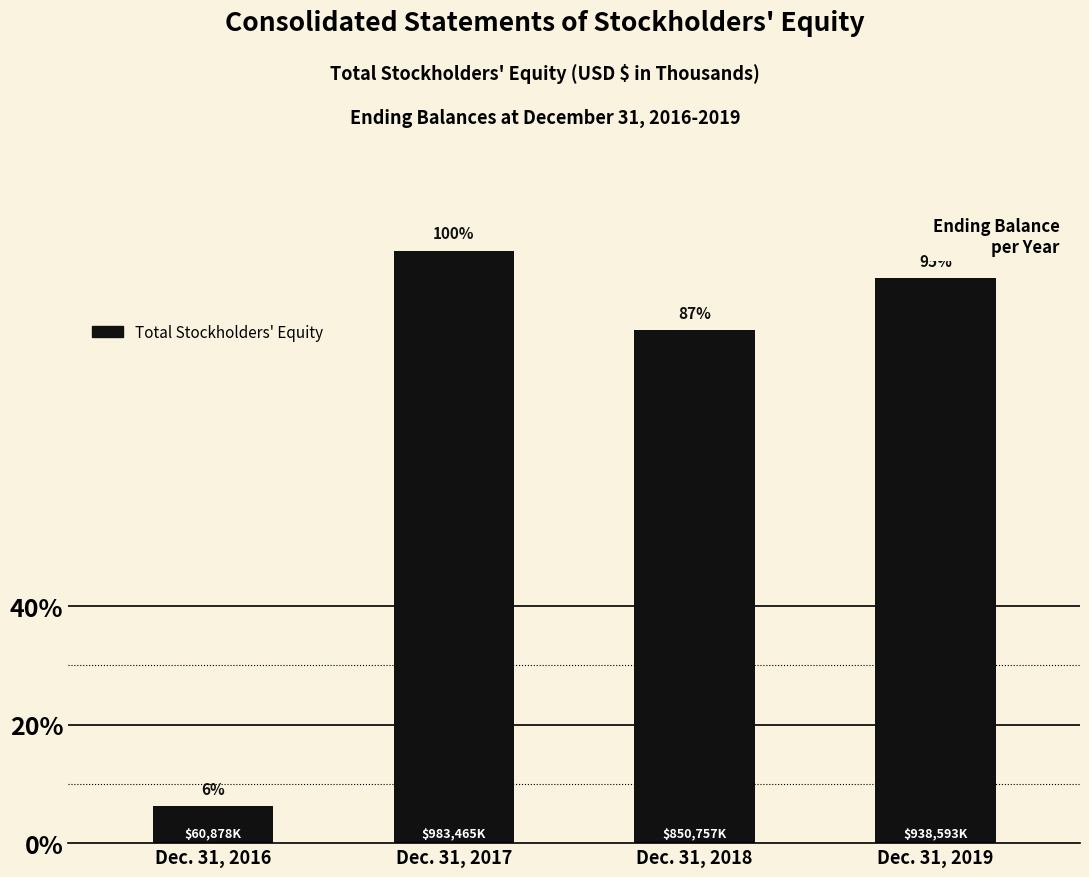

Are the bars horizontal?

No